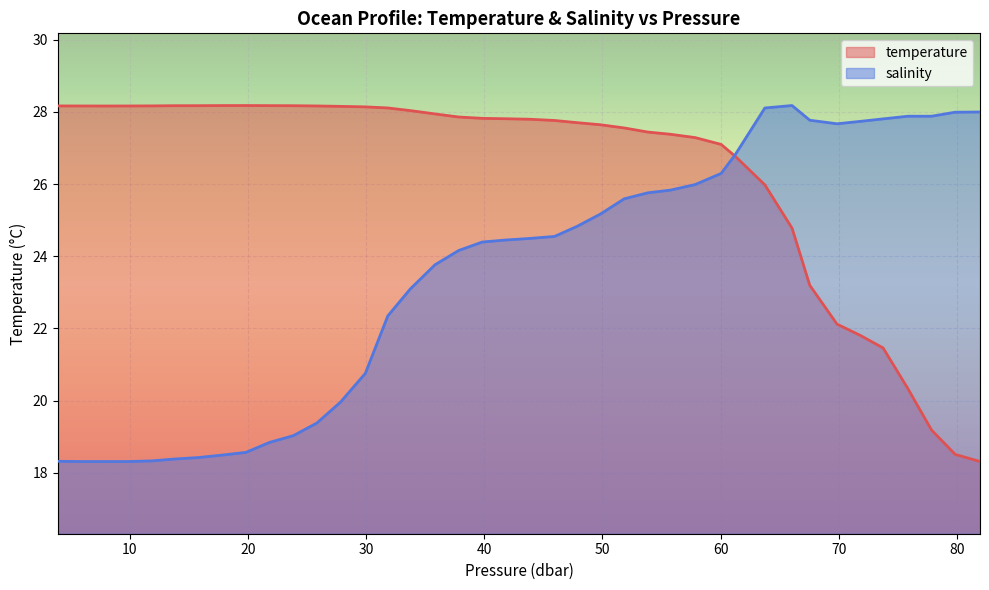

Rank the series by their average value, from highest to lowest.

temperature, salinity